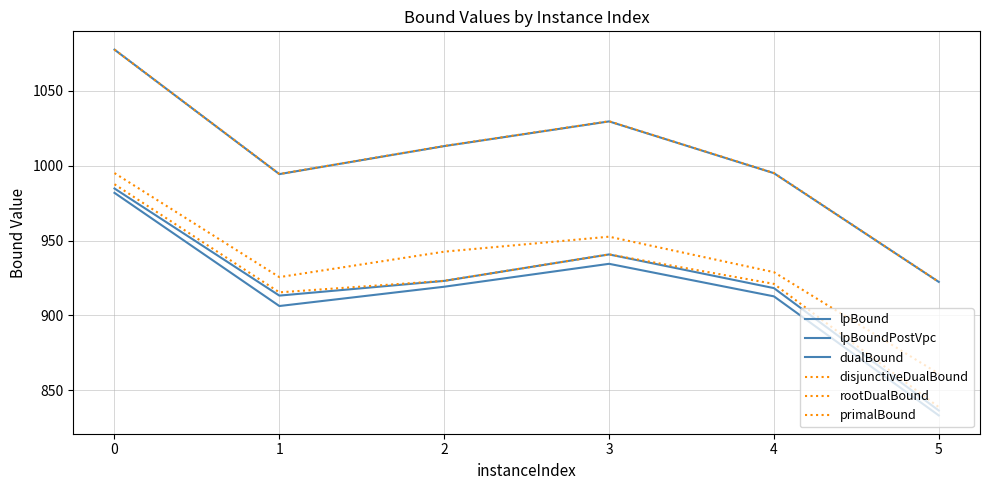

What is the difference between the highest and lowest values at 3?

95.2